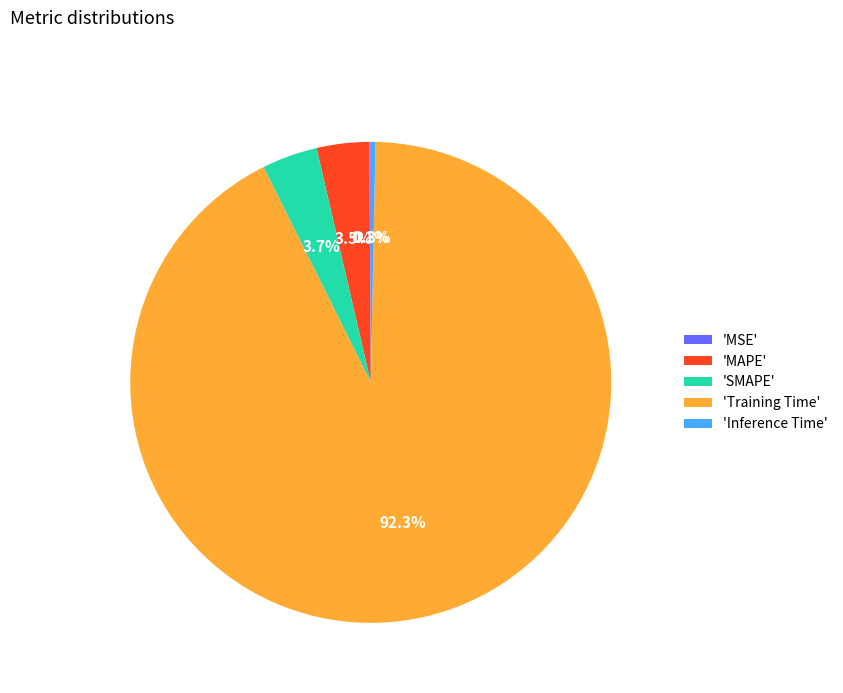

Which slice represents more than half of the pie?

'Training Time'